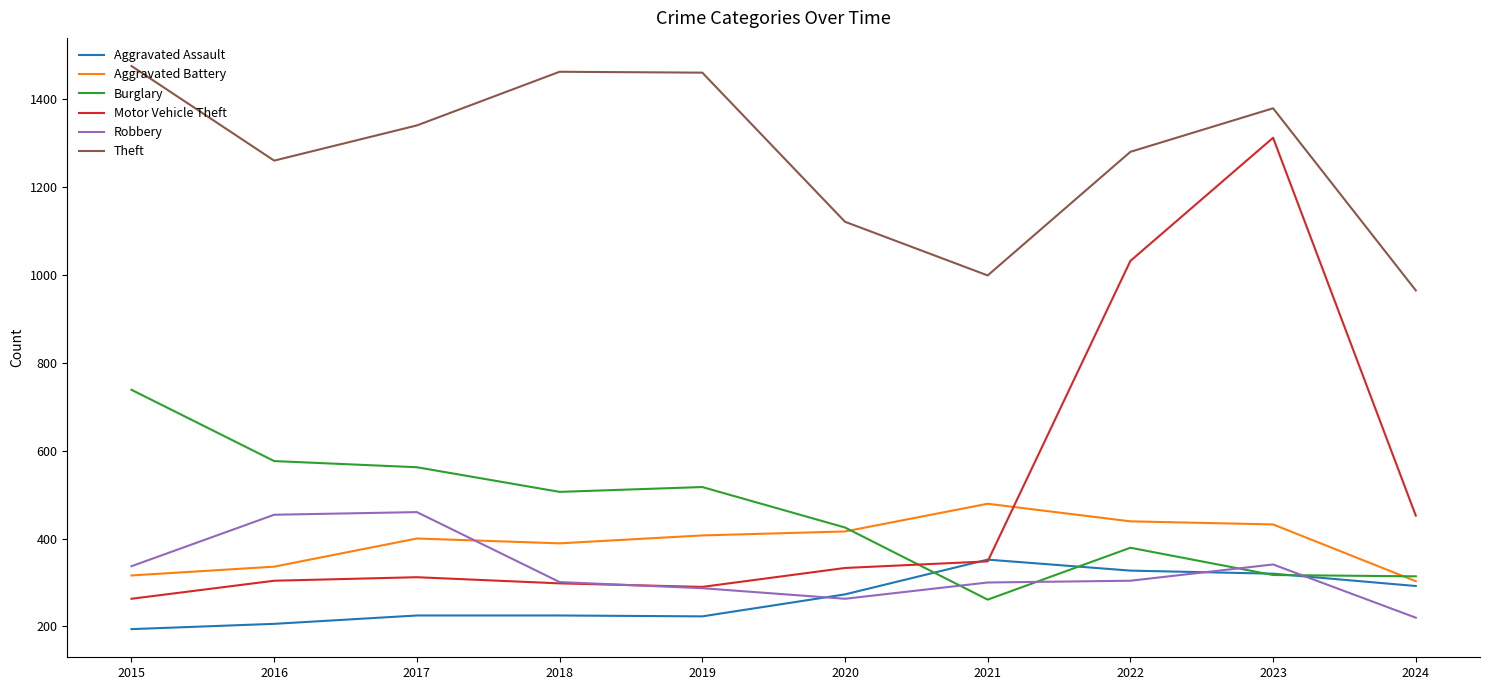

True or false: Theft has more than 2 interior local peaks.

False